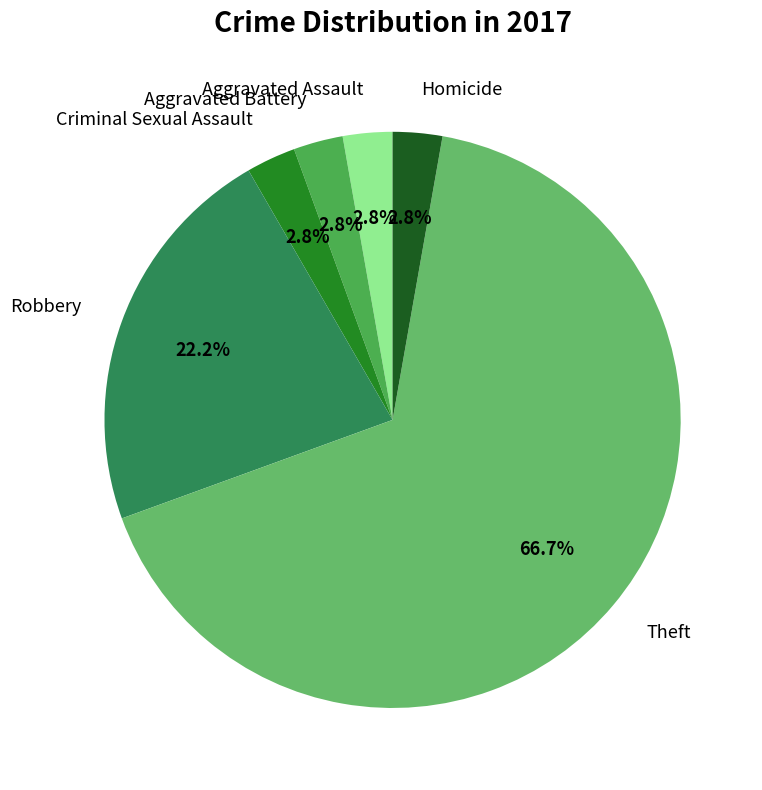

Is there any slice that represents more than half of the pie?

Yes